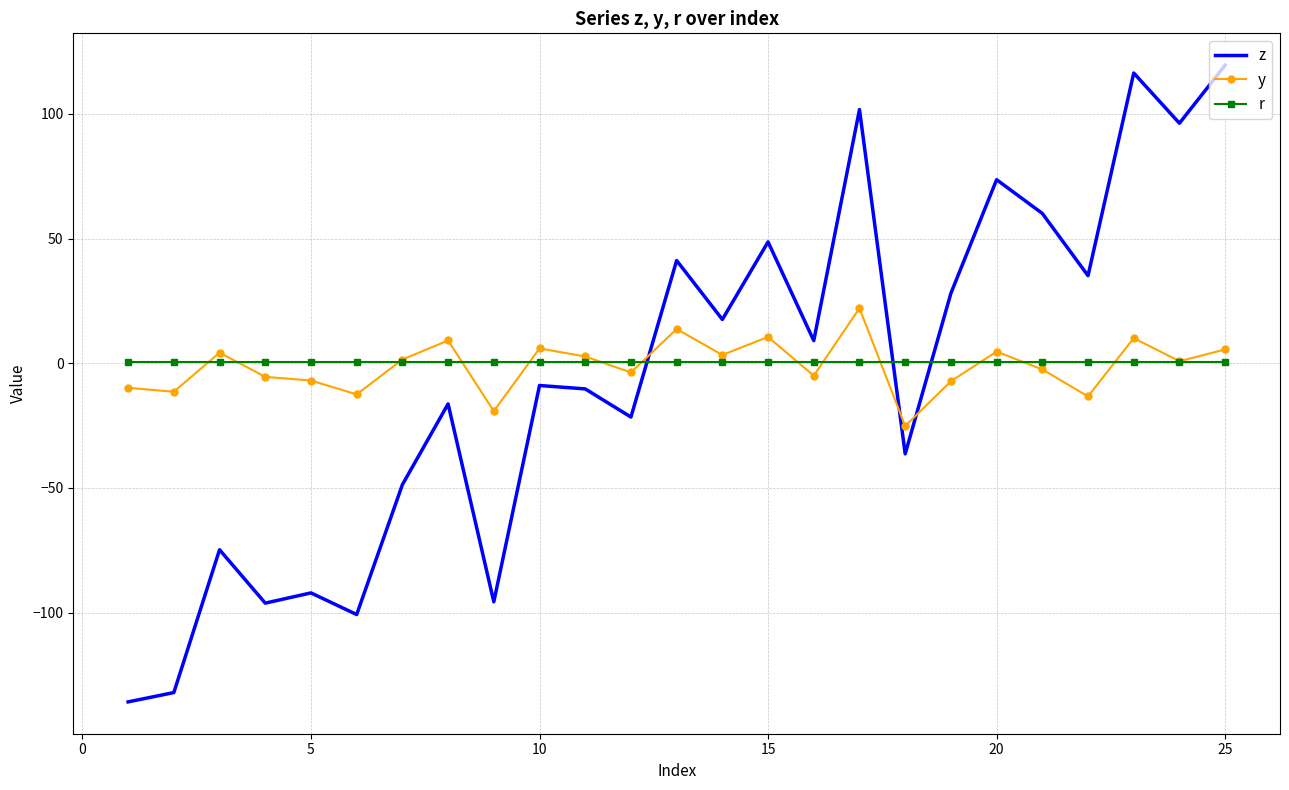

Which series has the widest spread of values?

z